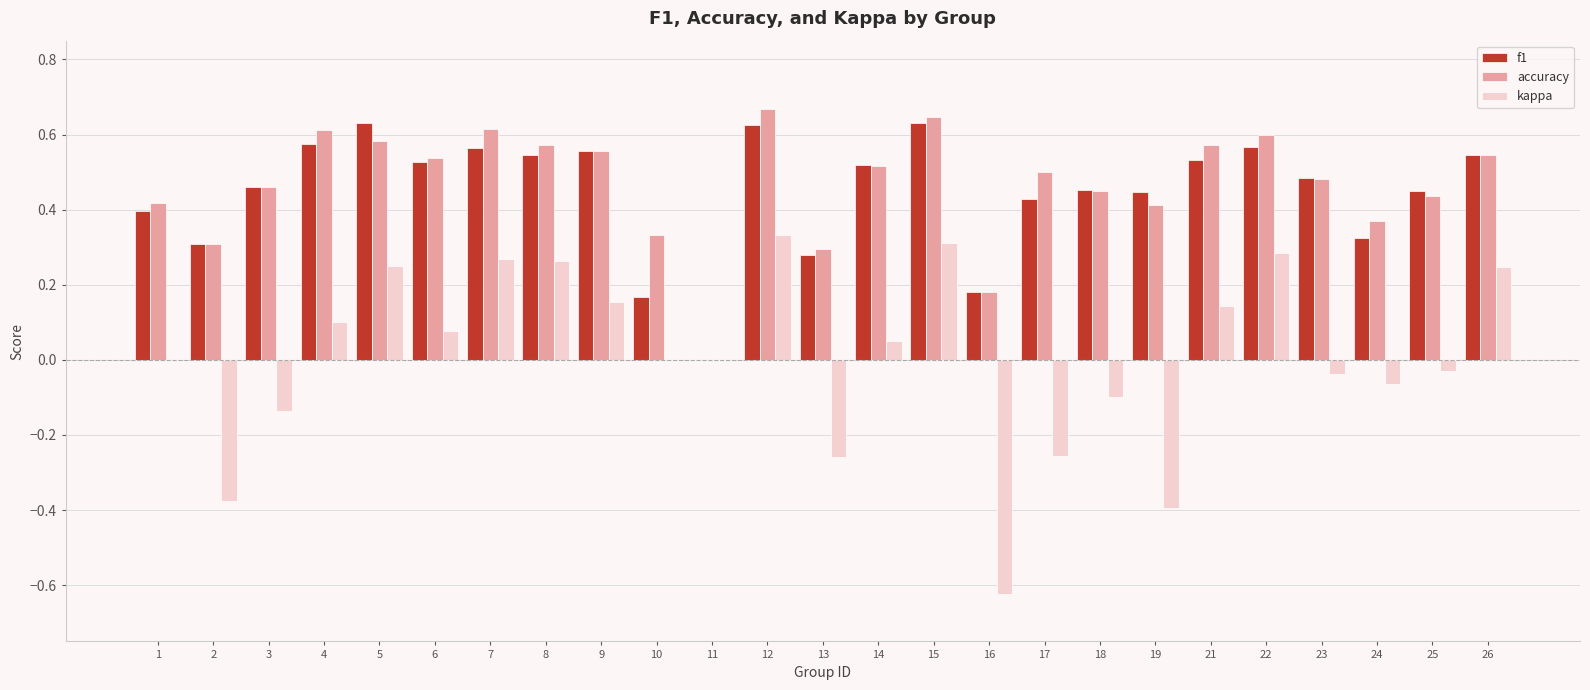

Between 2 and 8, which series saw the biggest shift?

kappa